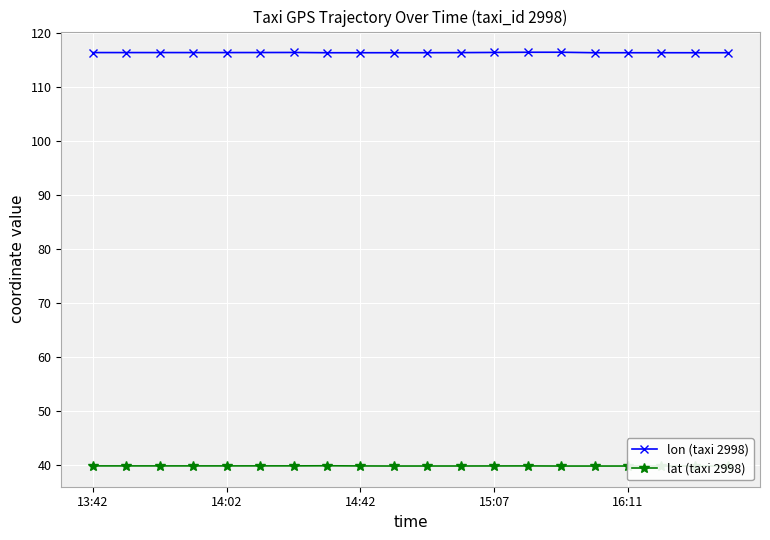

What is the value of the lon (taxi 2998) point at the 5th from the left?

116.3